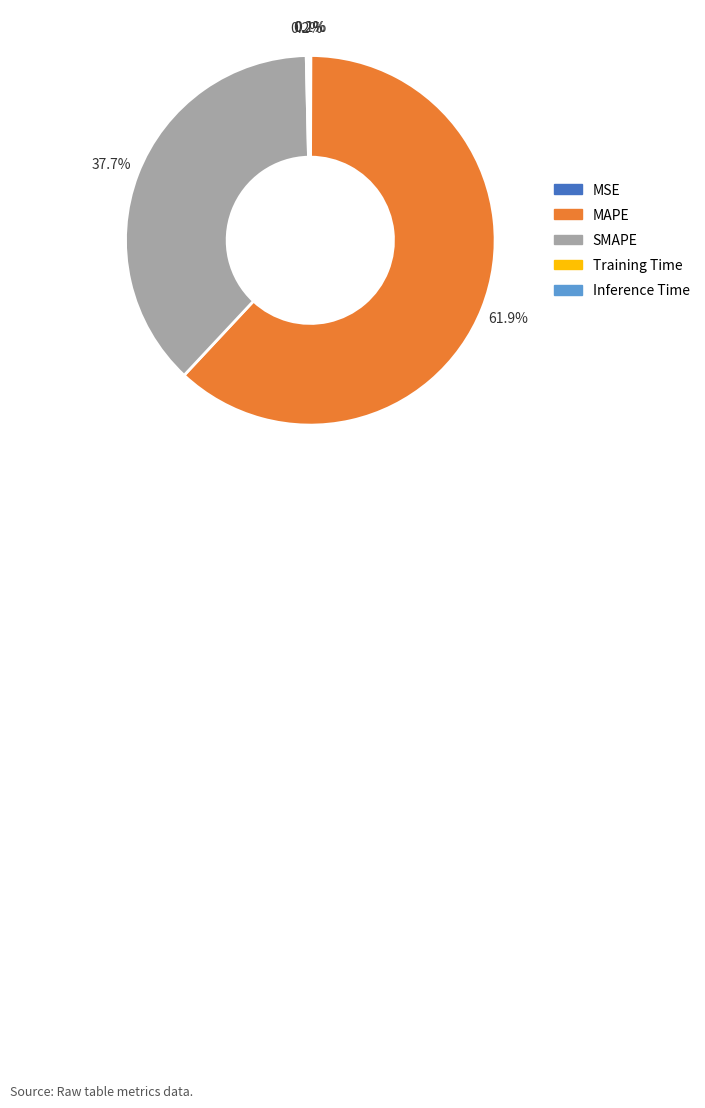

Which category accounts for the majority?

MAPE